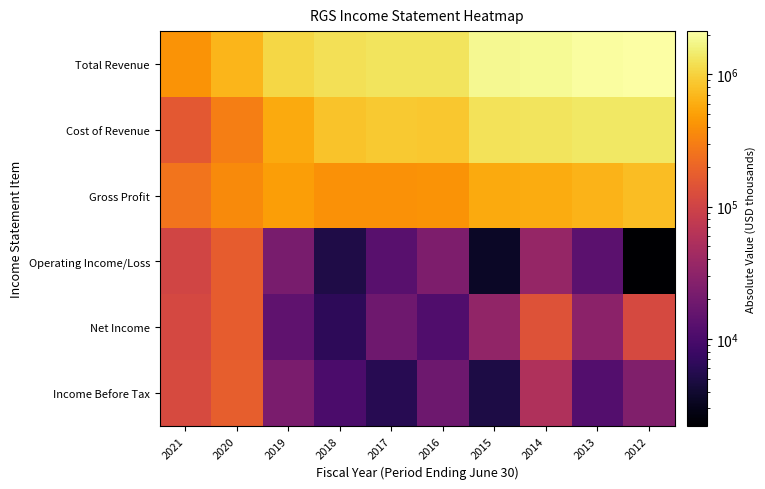

Reading right to left, transcribe all the data shown in this chart.

Total Revenue: 2012=2122200	2013=2018700	2014=1892400	2015=1837300	2016=1291900	2017=1292800	2018=1235500	2019=1069000	2020=669700	2021=415100
Cost of Revenue: 2012=1370300	2013=1361700	2014=1297700	2015=1255700	2016=874100	2017=890300	2018=825300	2019=581600	2020=307000	2021=158300
Gross Profit: 2012=751900	2013=657000	2014=594800	2015=581600	2016=417800	2017=402500	2018=410200	2019=487400	2020=362800	2021=256800
Operating Income/Loss: 2012=2200	2013=13400	2014=35000	2015=3500	2016=23800	2017=12600	2018=5100	2019=22100	2020=172600	2021=104200
Net Income: 2012=114100	2013=30500	2014=138500	2015=33800	2016=11300	2017=18500	2018=6400	2019=14200	2020=171400	2021=113300
Income Before Tax: 2012=25300	2013=11800	2014=55300	2015=5000	2016=18200	2017=5900	2018=10200	2019=22300	2020=176800	2021=118800